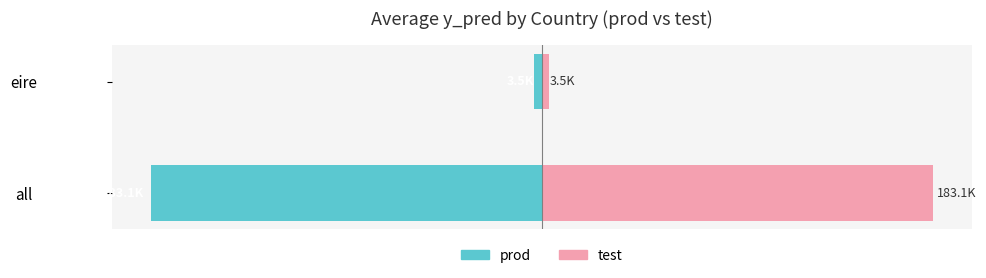

What is the greatest value displayed?

183087.1